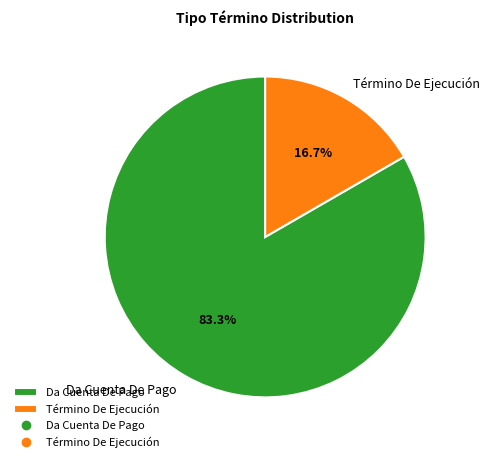

The Término De Ejecución slice represents 11% of the pie. True or false?

False